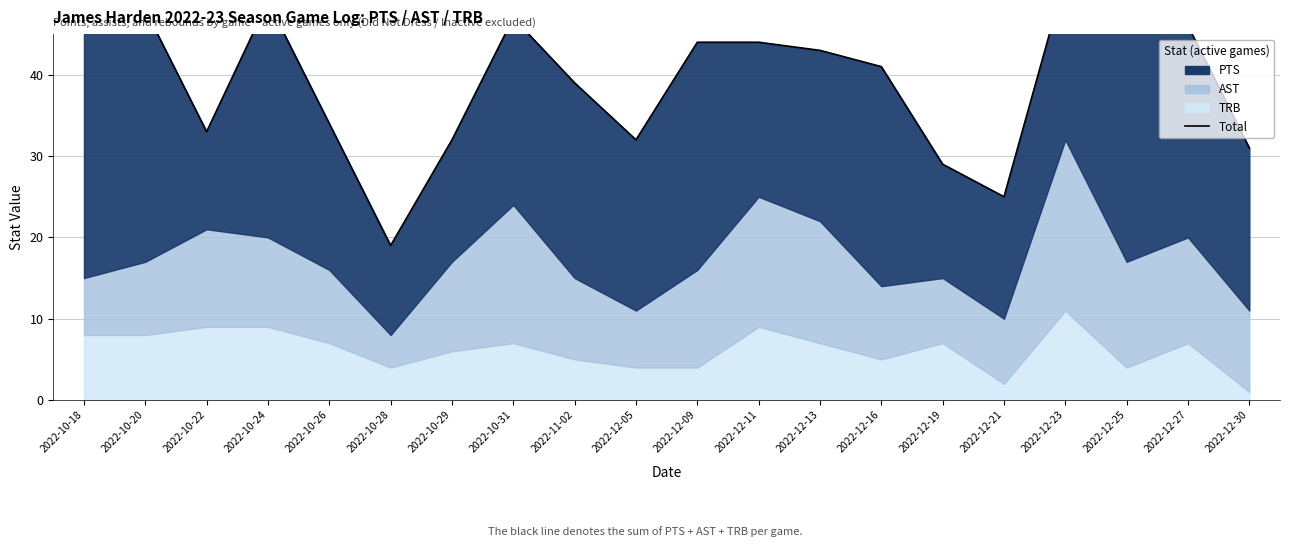

Which has a higher value, 2022-12-25 or 2022-12-23?

2022-12-23